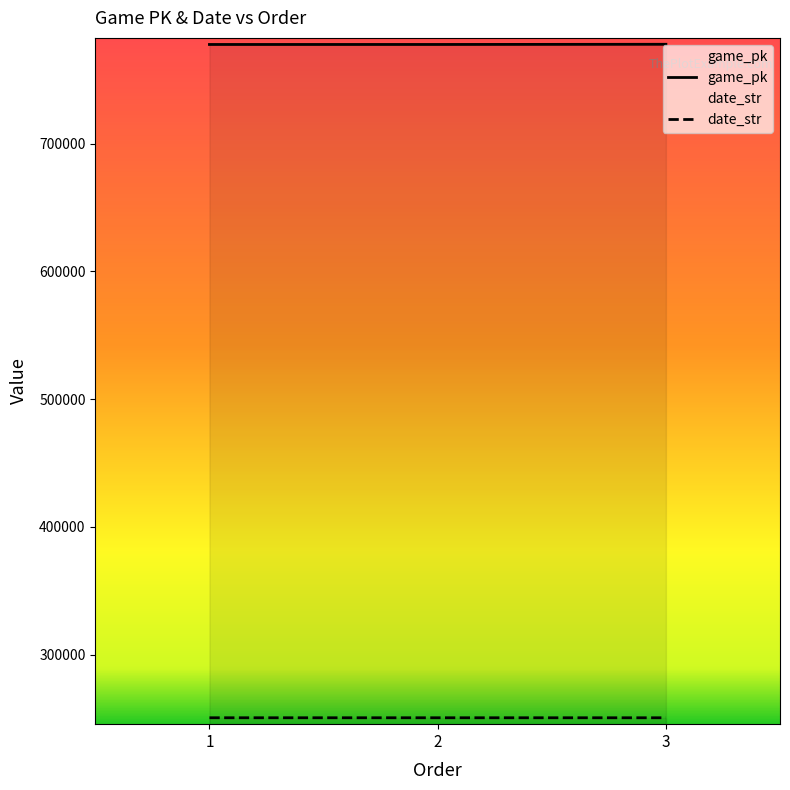

Reading left to right, list all the values displayed in this chart.

game_pk: 777525	777532	777678
date_str: 250613	250612	250601